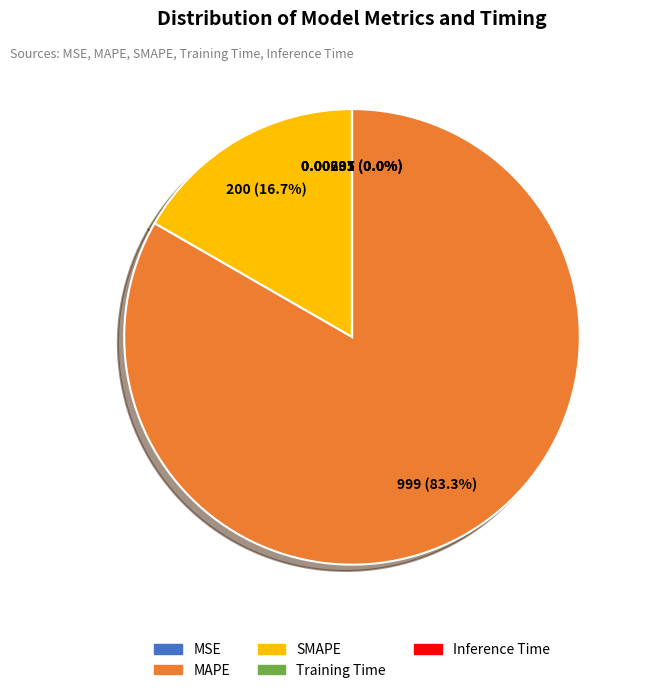

What portion of the pie excludes SMAPE?

83.3%